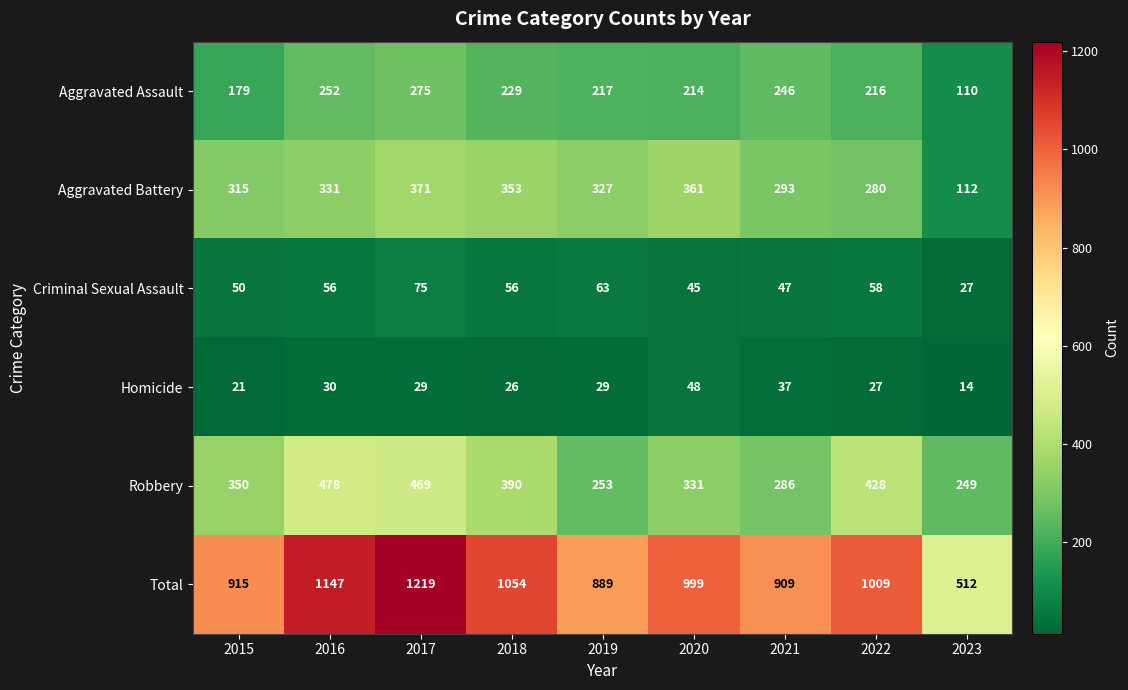

Which series has the largest range (max minus min)?

Total